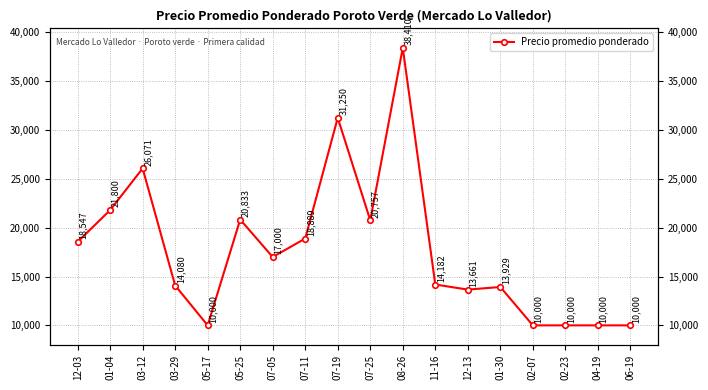

What is the maximum value shown in the chart?

38410